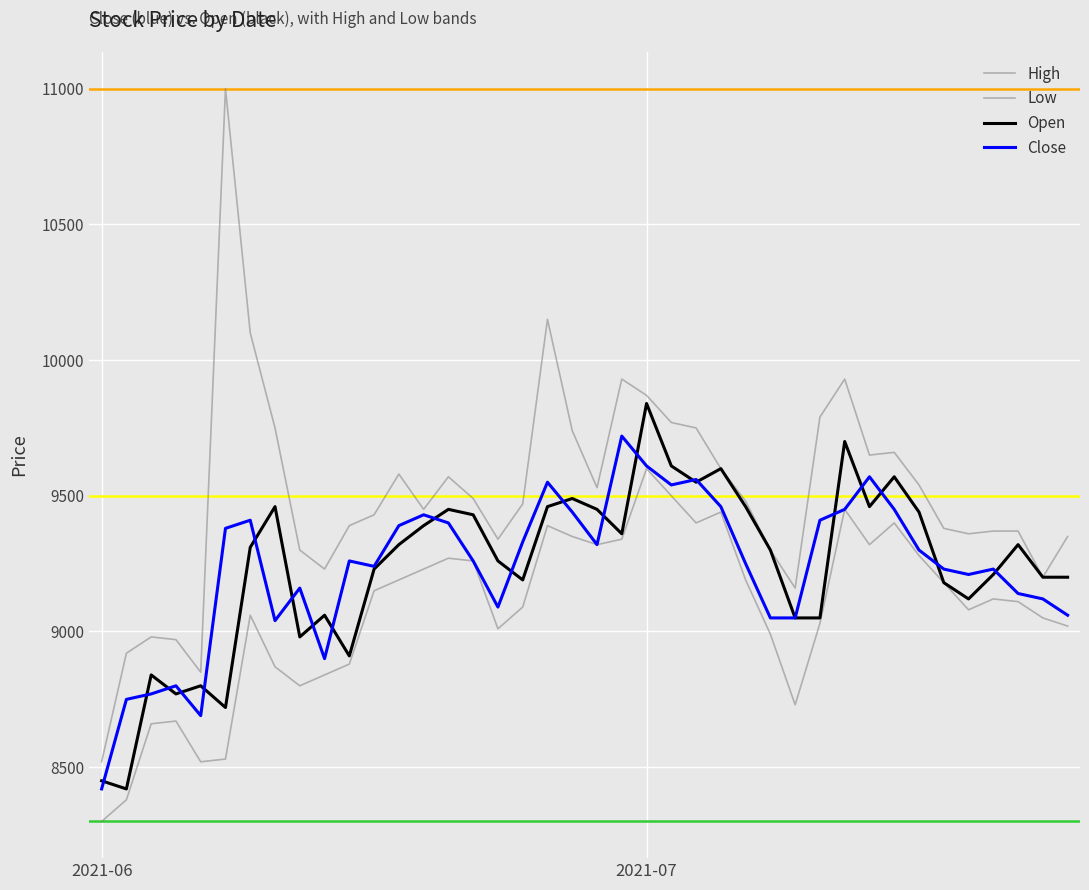

True or false: High and Open cross at least once.

False